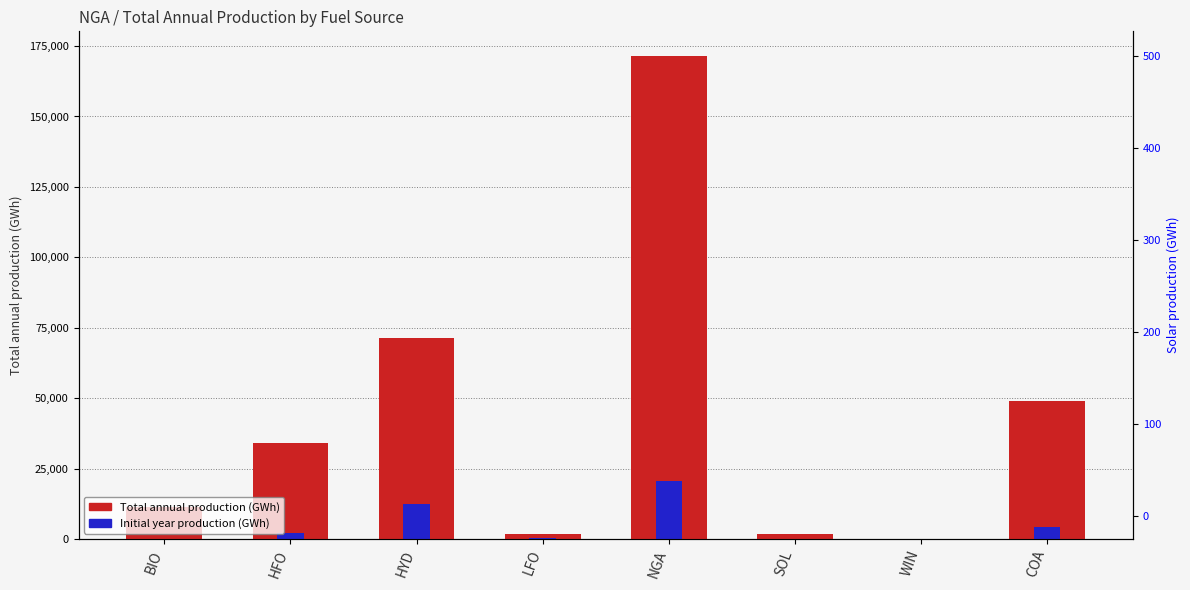

What is the greatest value displayed?

171643.6